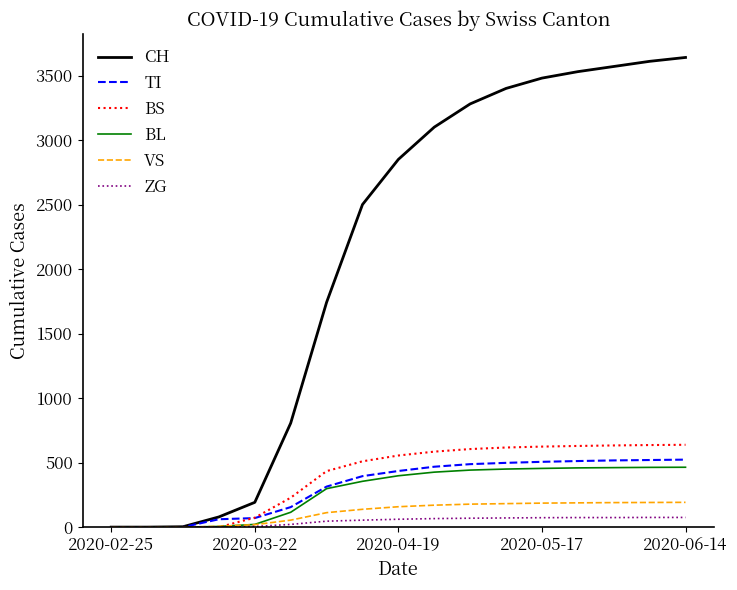

Which series has the largest total across all categories?

CH